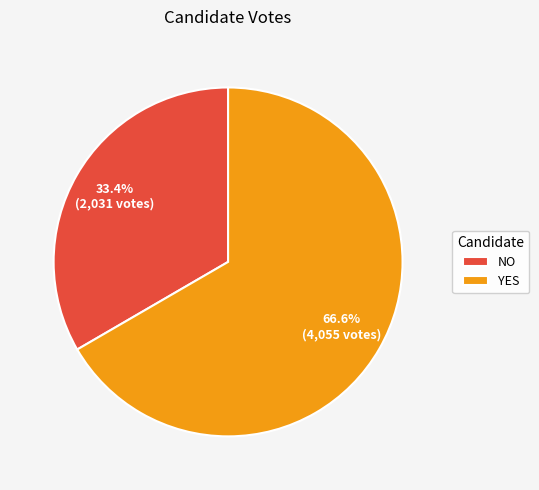

What percentage is NOT represented by YES?

33.4%